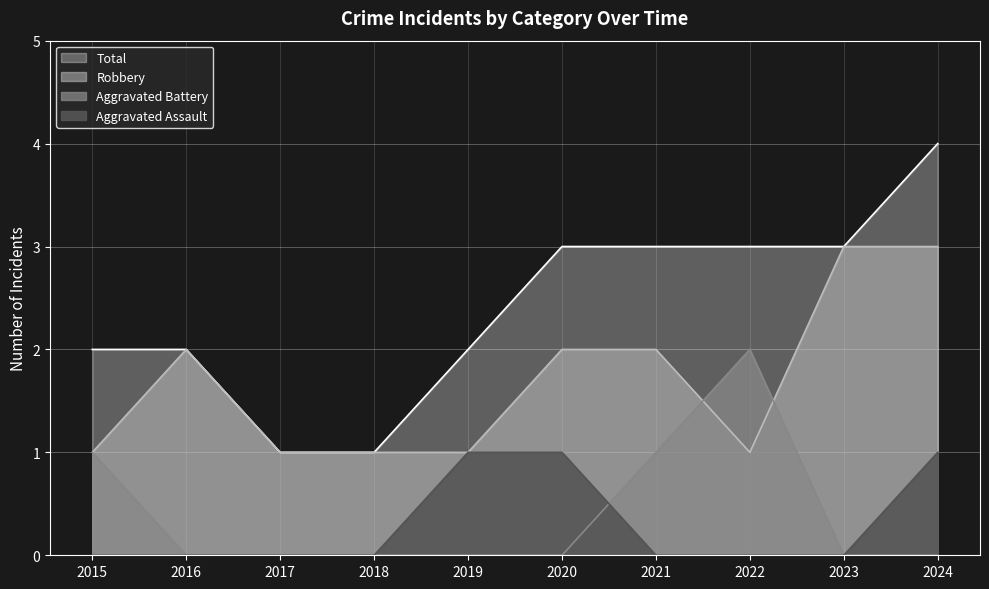

Reading left to right, list all the values displayed in this chart.

Aggravated Assault: 0	0	0	0	1	1	0	0	0	1
Aggravated Battery: 1	0	0	0	0	0	1	2	0	0
Robbery: 1	2	1	1	1	2	2	1	3	3
Total: 2	2	1	1	2	3	3	3	3	4